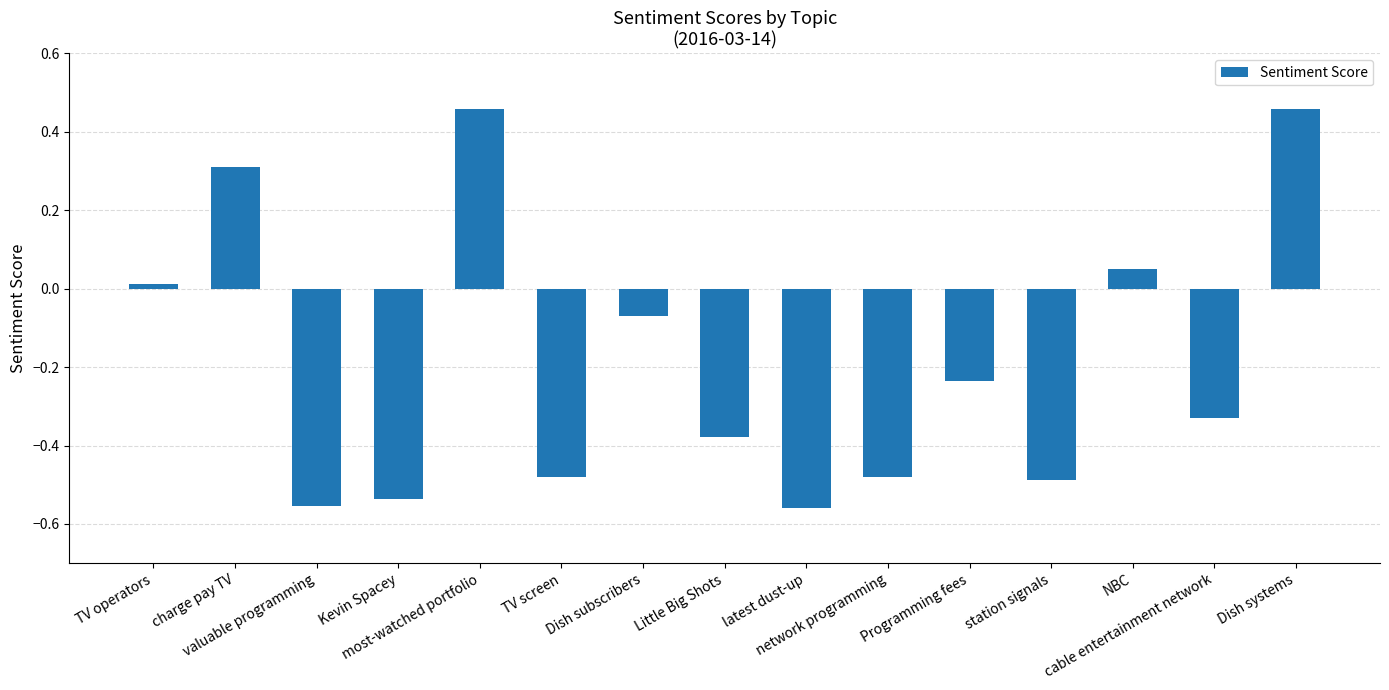

Count the number of categories in the chart.

15